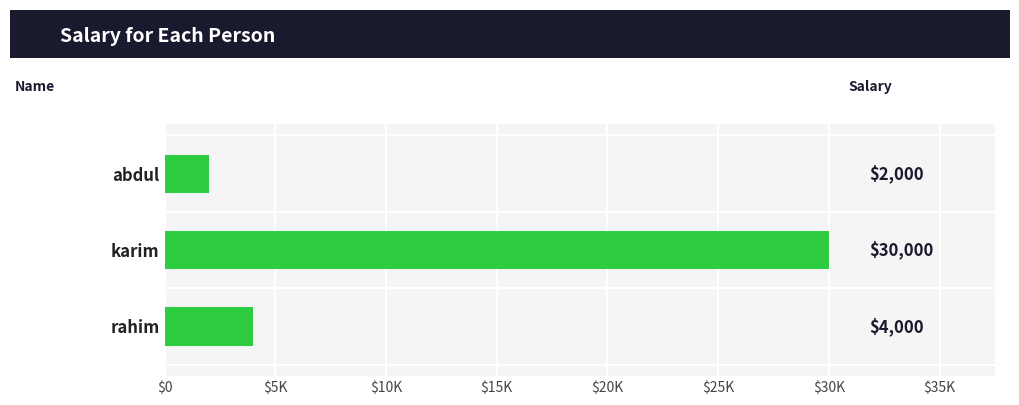

Are the bars grouped side by side (vs. stacked)?

No